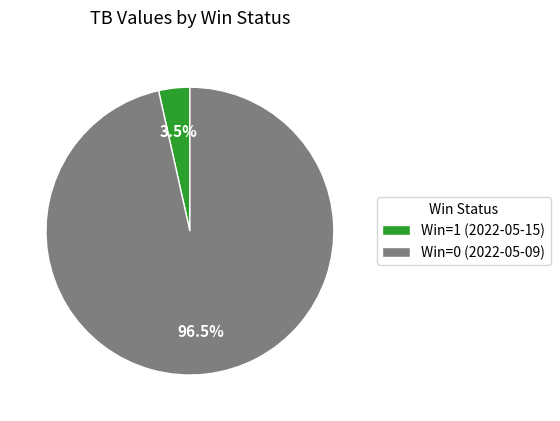

Which slice is the largest?

Win=0 (2022-05-09)